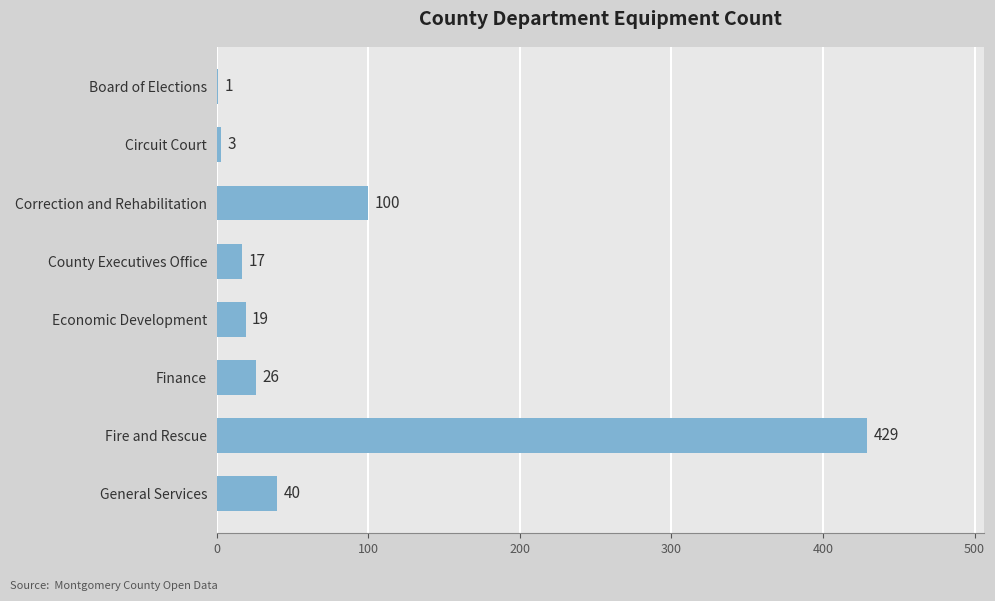

What is the change in value from Circuit Court to Economic Development?

+16